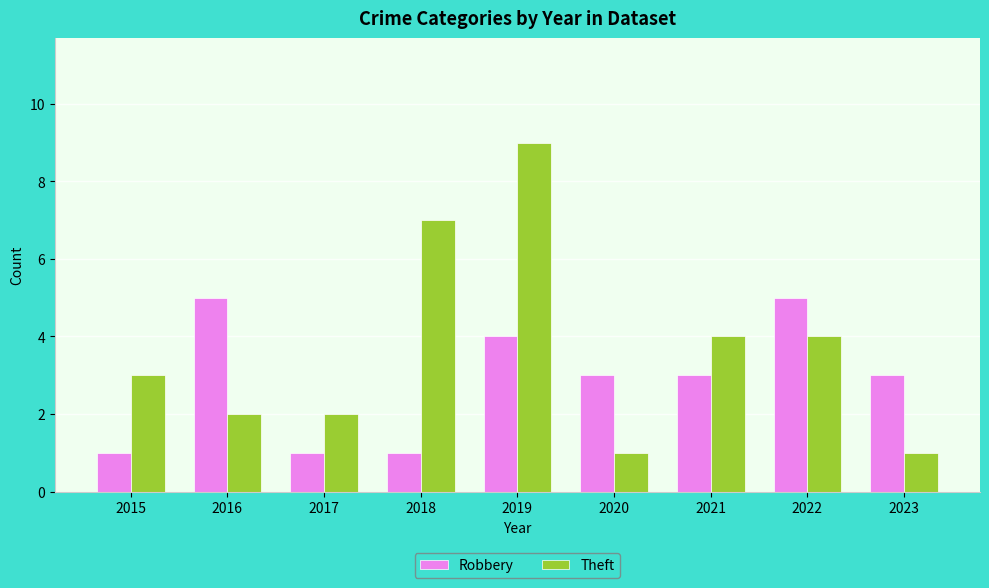

How many distinct data groups are displayed?

2